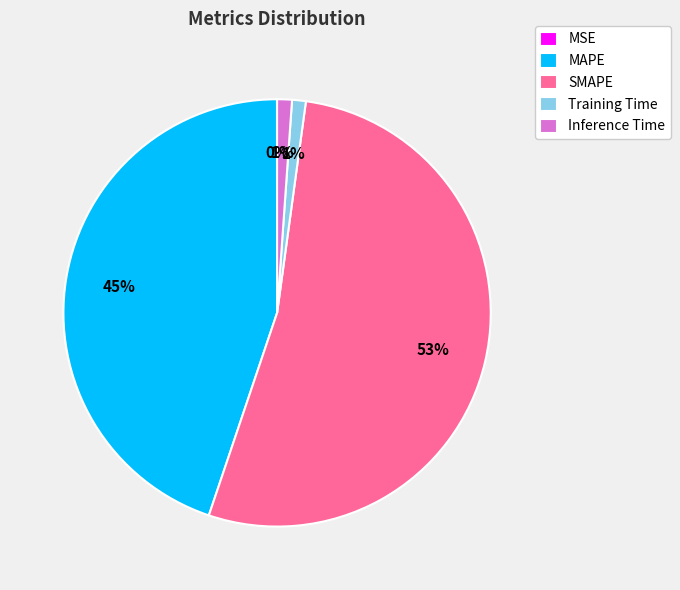

Is it true that Training Time is 11% of the pie?

False